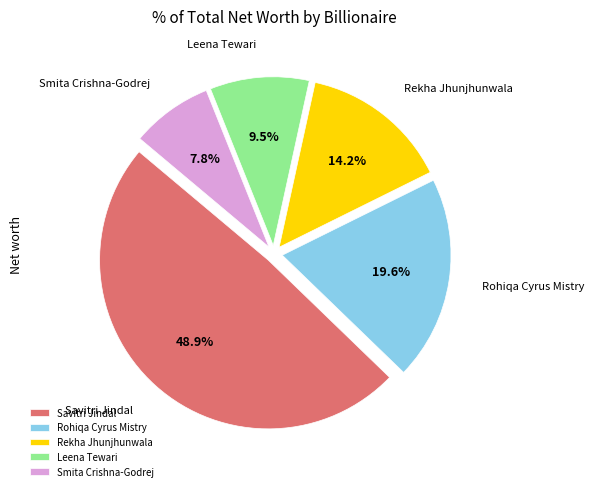

Between Leena Tewari and Smita Crishna-Godrej, which is larger?

Leena Tewari